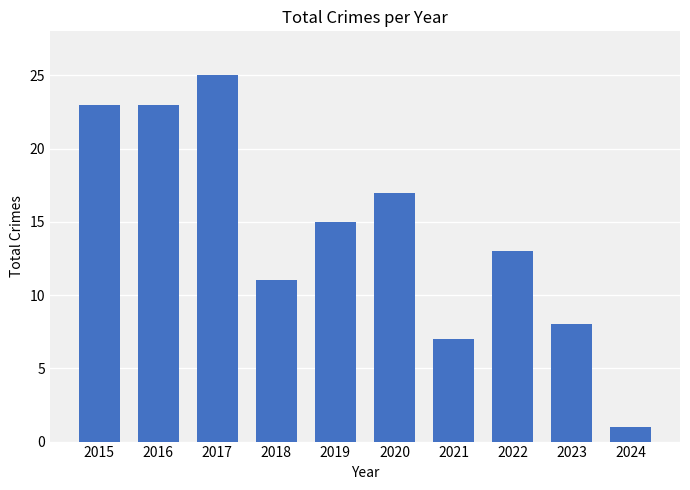

What is the approximate value at 2018, to the nearest 10?

10